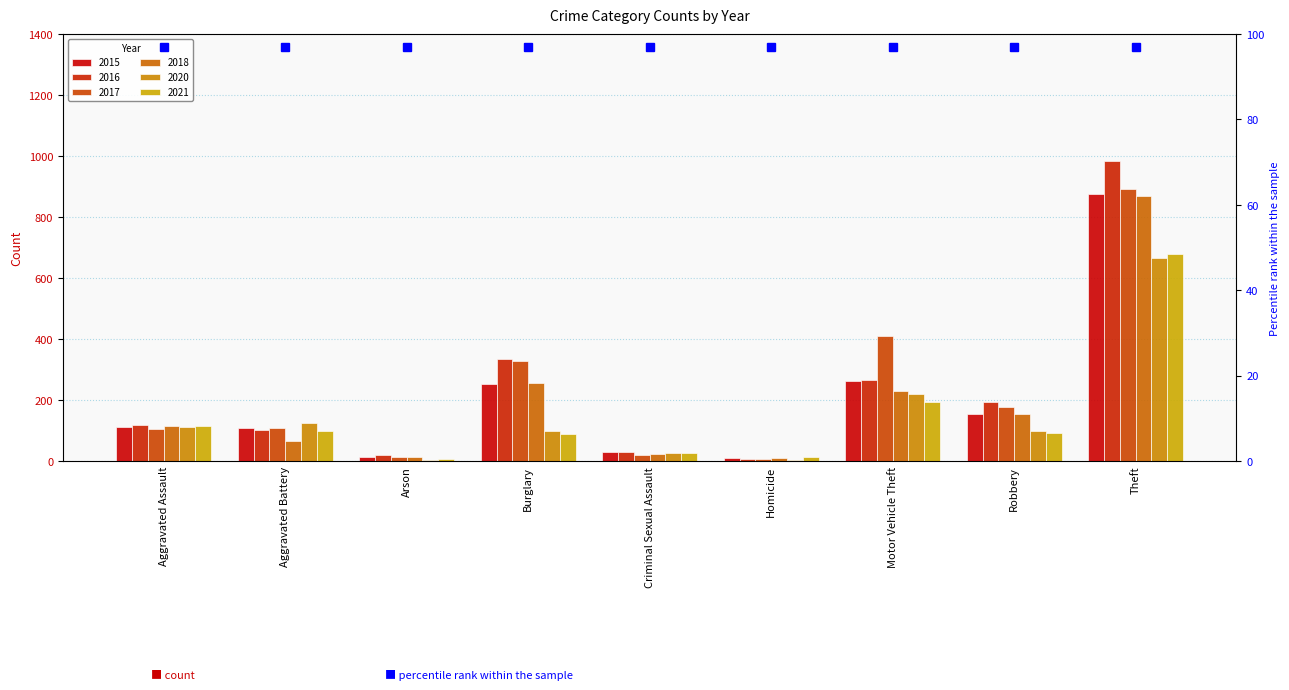

How many categories are shown in the chart?

9